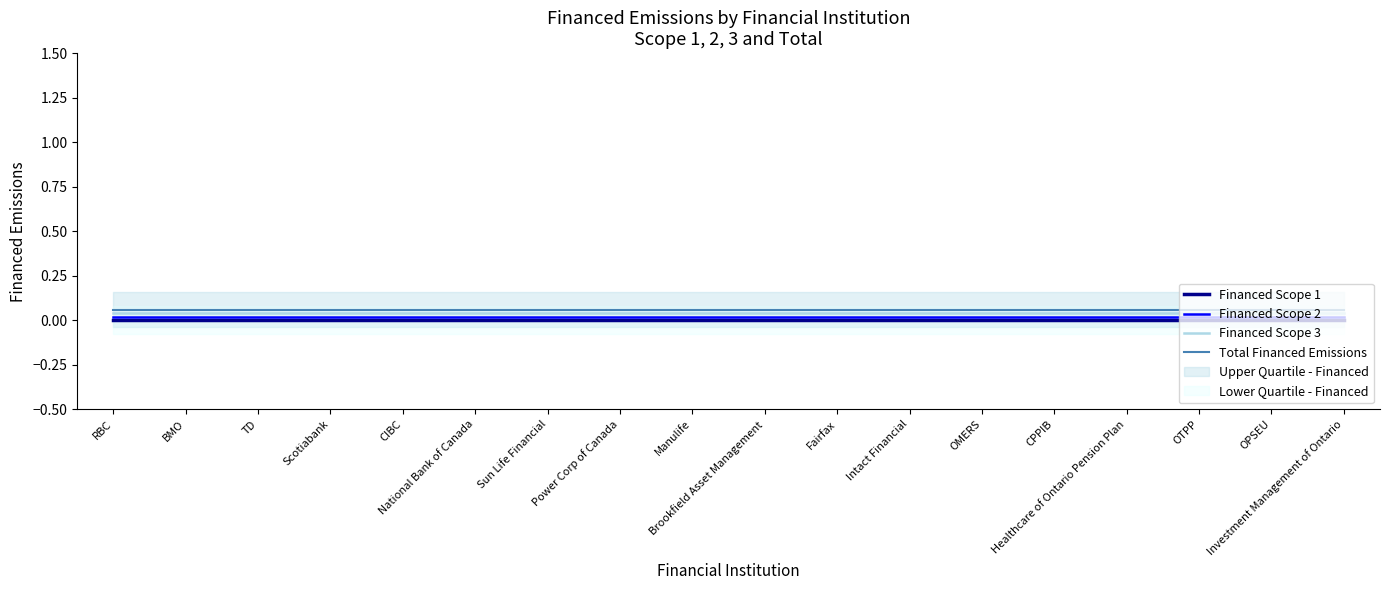

What is the label of the 9th point from the right?

Brookfield Asset Management